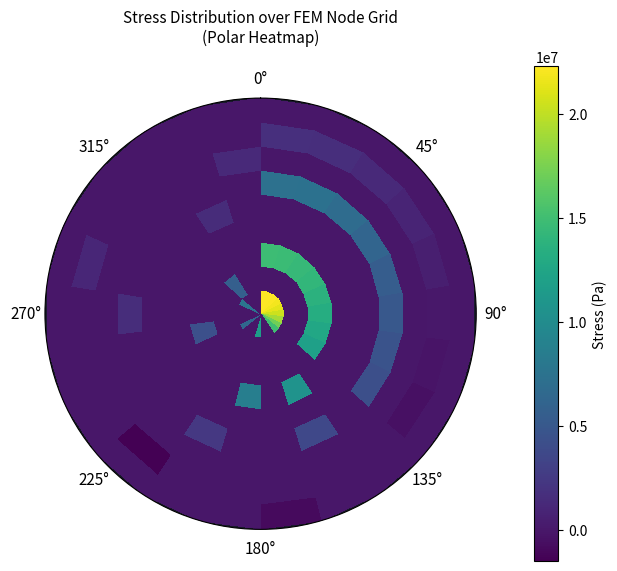

Reading left to right, transcribe all the data shown in this chart.

row_0: 22292700	22243600	22110300	21839300	21341700	20488800	19119900	17159400	14977100	0	0	11667900	0	0	6384830	0	0	0	7731820	0	0	0
row_1: 0	0	0	0	0	0	0	0	0	0	0	0	0	0	0	0	0	0	0	5600100	0	0
row_2: 14806900	14722100	14485700	14131700	13697600	13229200	12697700	11954600	0	0	0	0	0	0	0	4371500	0	0	0	0	0	0
row_3: 0	0	0	0	0	0	0	0	0	10703900	0	8598700	0	0	0	0	0	0	0	0	0	0
row_4: 0	0	0	0	0	0	0	0	0	0	0	0	0	0	0	0	0	0	0	0	1495710	0
row_5: 7323800	7352320	6884870	6182080	5487630	4966200	4610740	4252560	0	3664430	0	0	2414280	0	0	0	1535790	0	0	0	0	0
row_6: 0	0	0	0	0	0	0	0	0	0	0	0	0	0	0	0	0	0	0	0	0	1247690
row_7: 1700000	1600000	1300000	900000	500000	100000	-200000	-500000	0	0	0	0	0	-1467480	0	0	0	1077600	0	0	0	0
row_8: 0	0	0	0	0	0	0	0	0	0	-824829	0	0	0	0	0	0	0	0	0	0	0